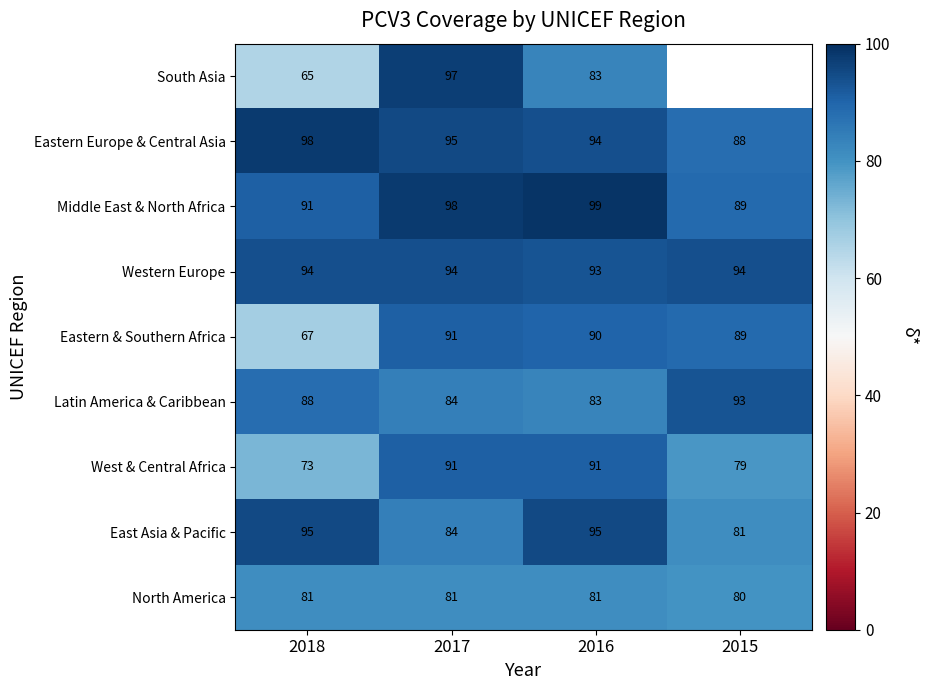

True or false: Eastern Europe & Central Asia has a value of 162.1 at 2016.

False